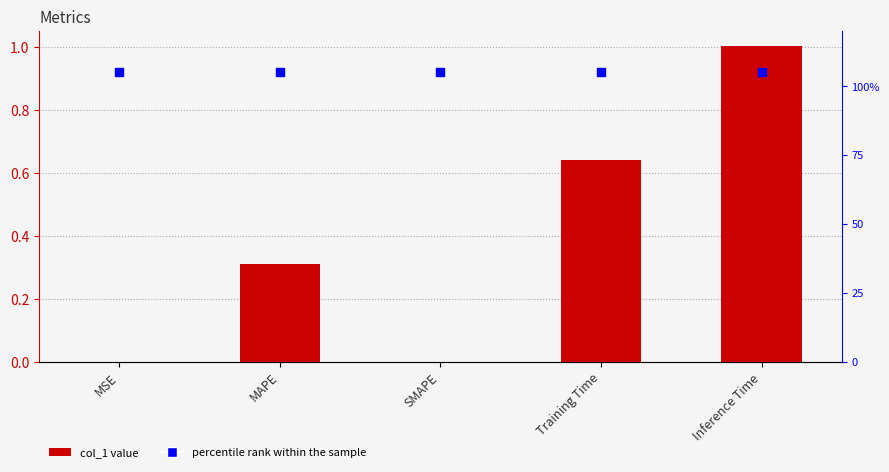

What are all the series names shown in the legend?

col_1, percentile rank within the sample